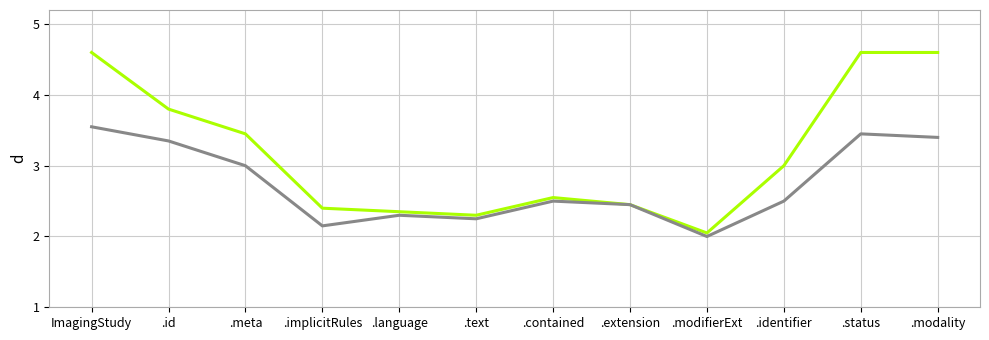

How many distinct data groups are displayed?

2